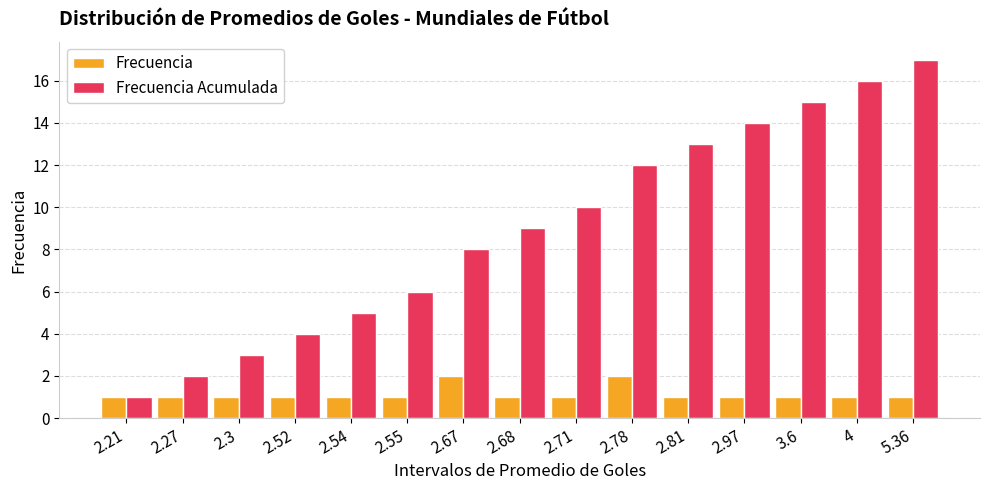

Count the Frecuencia values in the range 1 to 2.

15